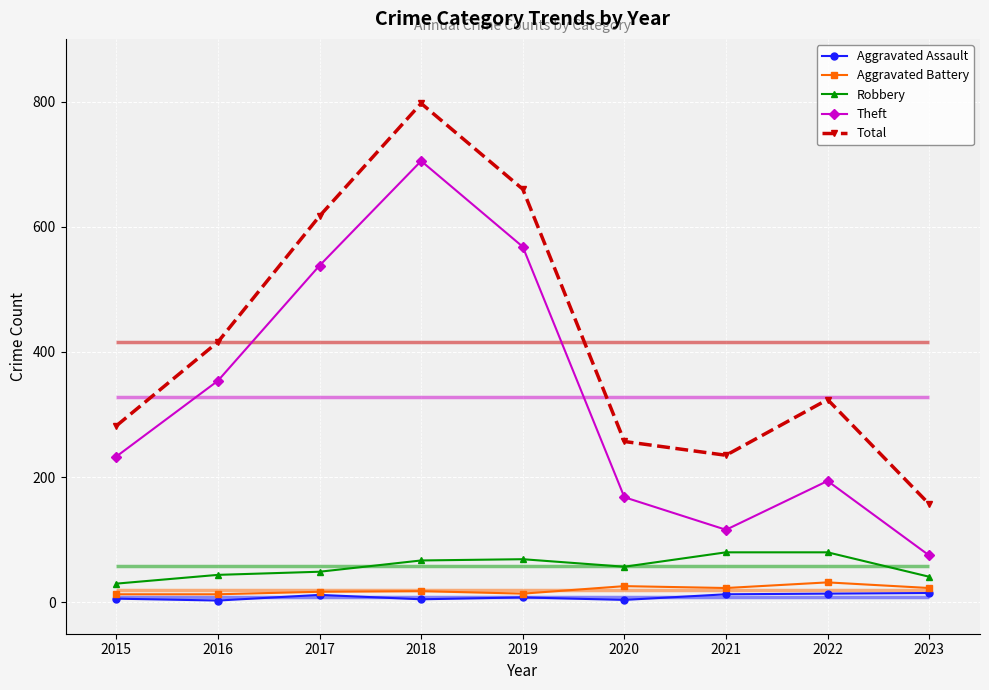

Which series has the largest range (max minus min)?

Total